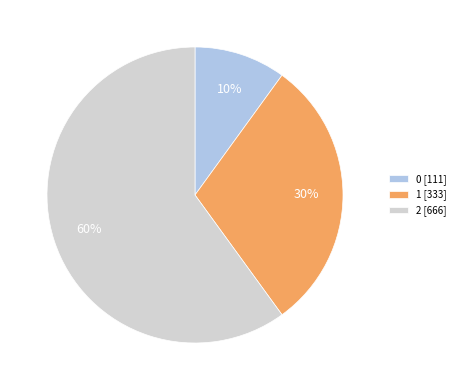

The 2 slice represents 52% of the pie. True or false?

False